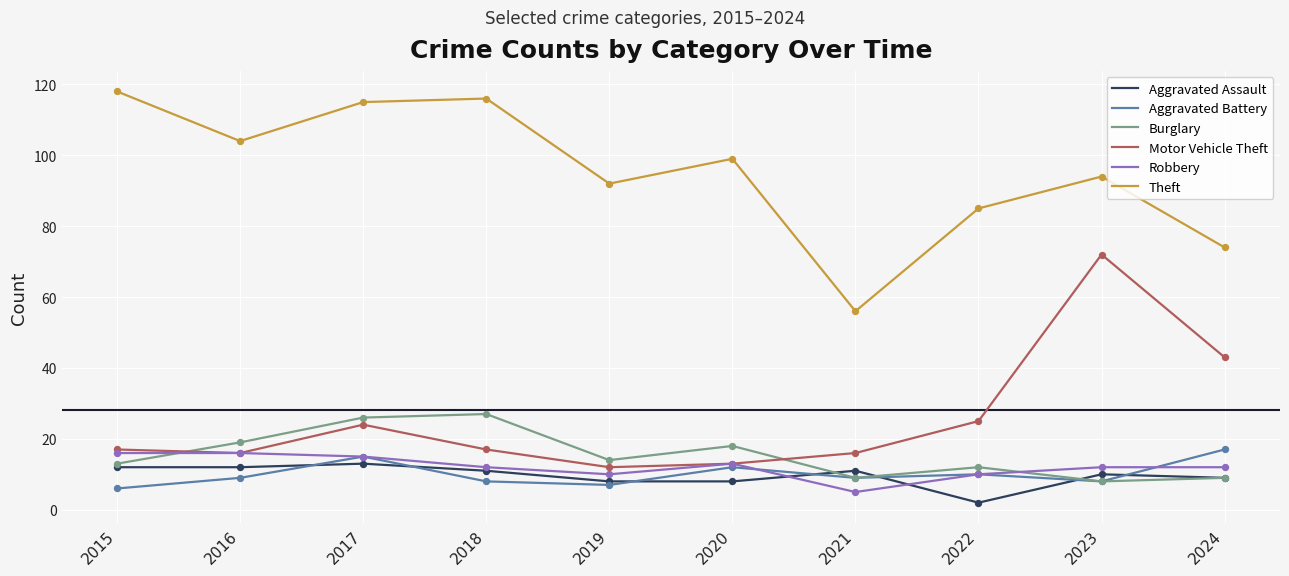

Is the value of Aggravated Assault at 2021 greater than the value of Theft at 2020?

No